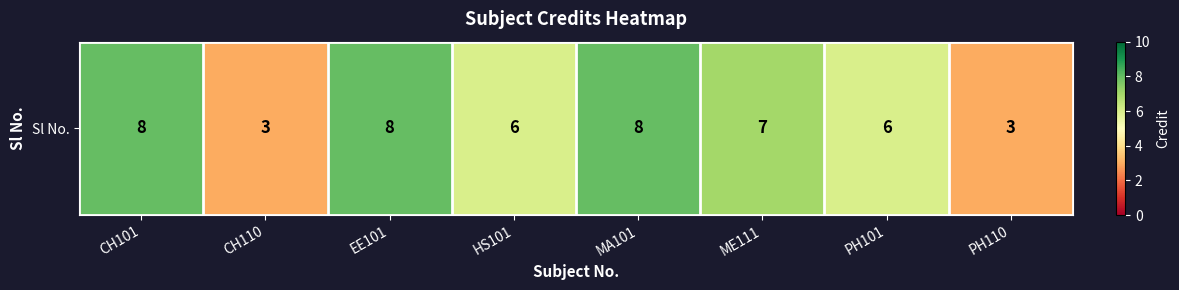

The chart shows a value of 4 at PH110. True or false?

False